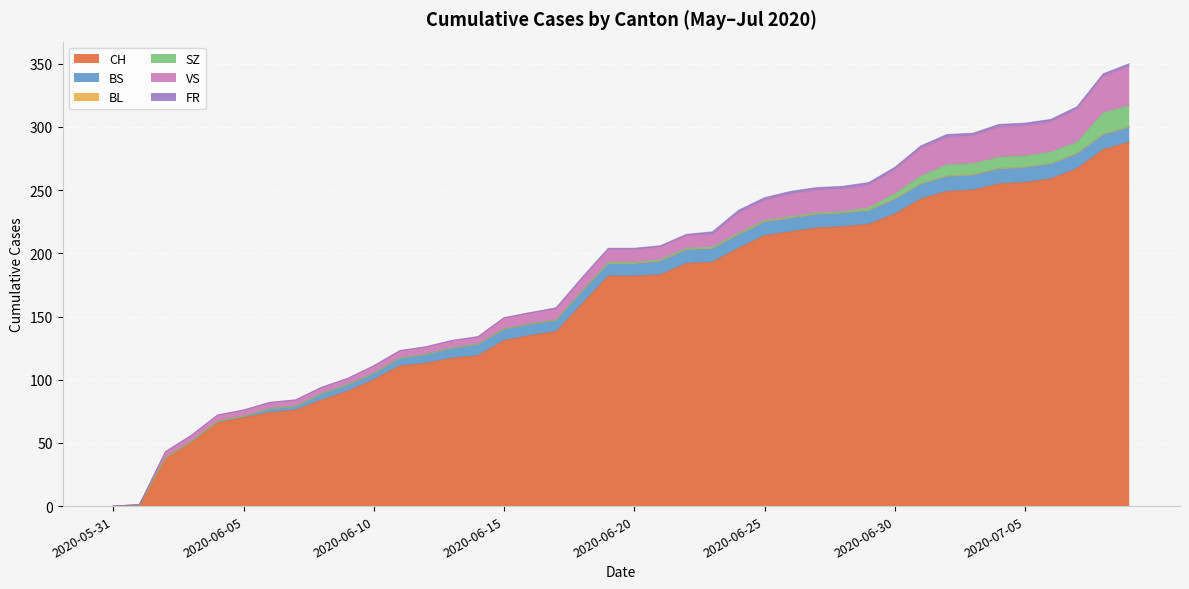

Which series has the widest spread of values?

CH